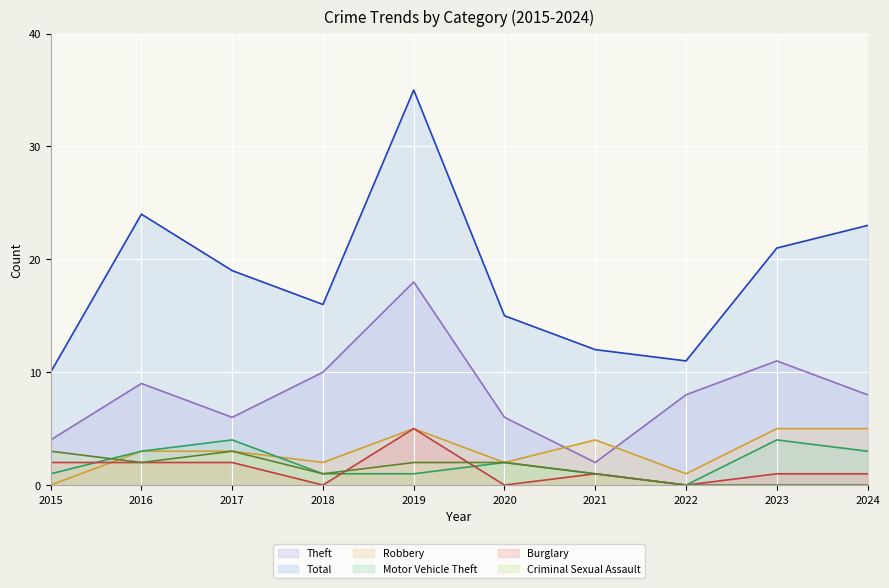

True or false: Total has a value of 12 at 2021.

True